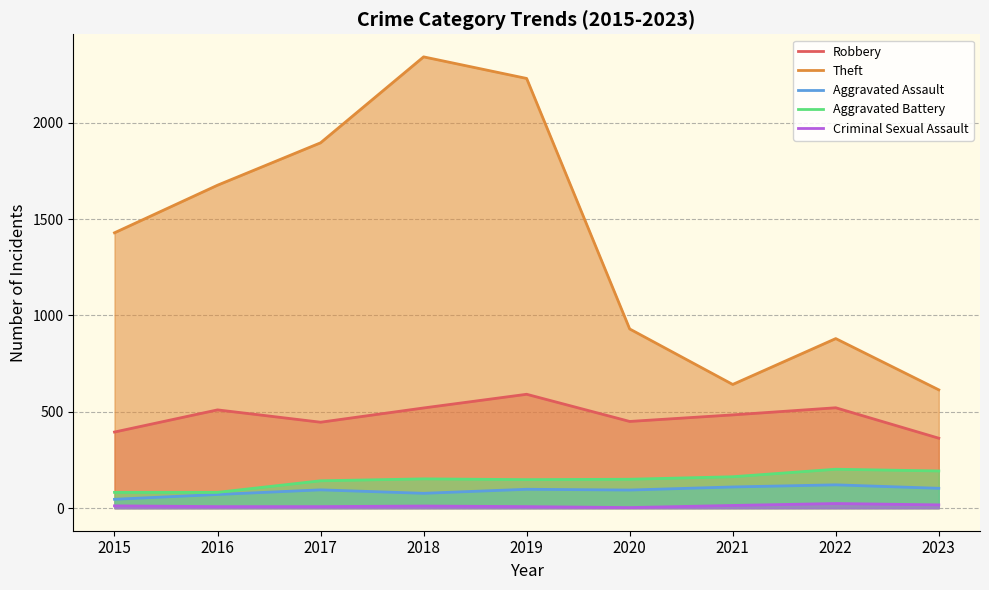

List the series in order of their peak value, highest first.

Theft, Robbery, Aggravated Battery, Aggravated Assault, Criminal Sexual Assault